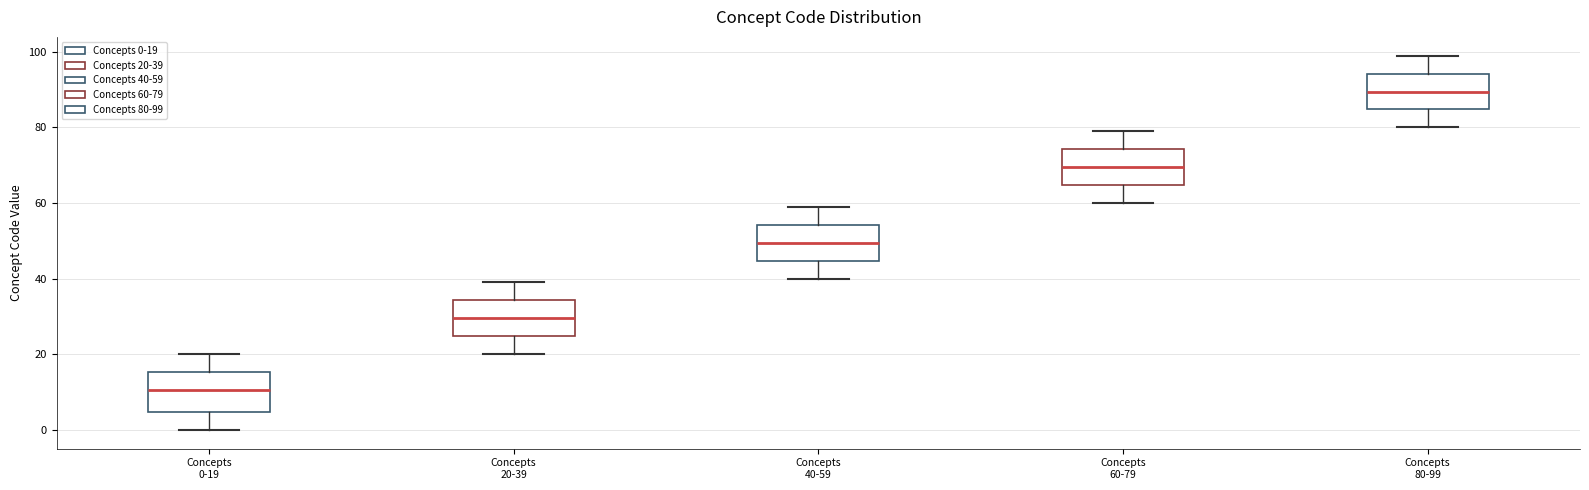

Reading left to right, transcribe this box plot: for each box, give where its median line is, the range the box spans, and where its two whiskers end, as read against the y-axis. The values are not printed on the chart, so give them approximately, as read against the axis.

Concepts 0-19: median 10, box 4 to 16, whiskers 0 to 20
Concepts 20-39: median 30, box 24 to 34, whiskers 20 to 40
Concepts 40-59: median 50, box 44 to 54, whiskers 40 to 60
Concepts 60-79: median 70, box 64 to 74, whiskers 60 to 80
Concepts 80-99: median 90, box 84 to 94, whiskers 80 to 100